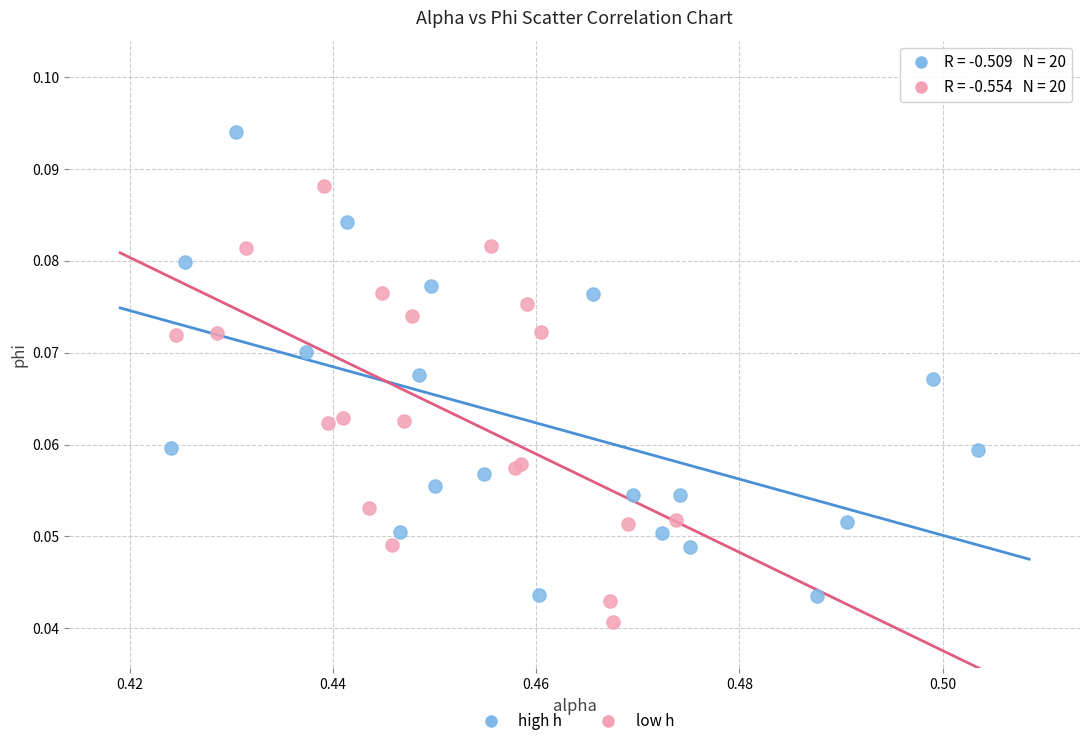

Which series reaches the minimum Y coordinate?

low h